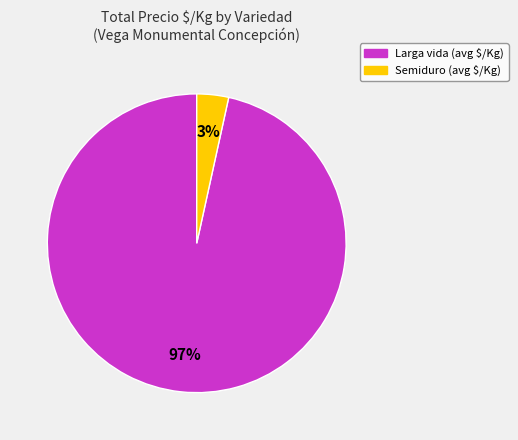

How many segments does this pie chart have?

2